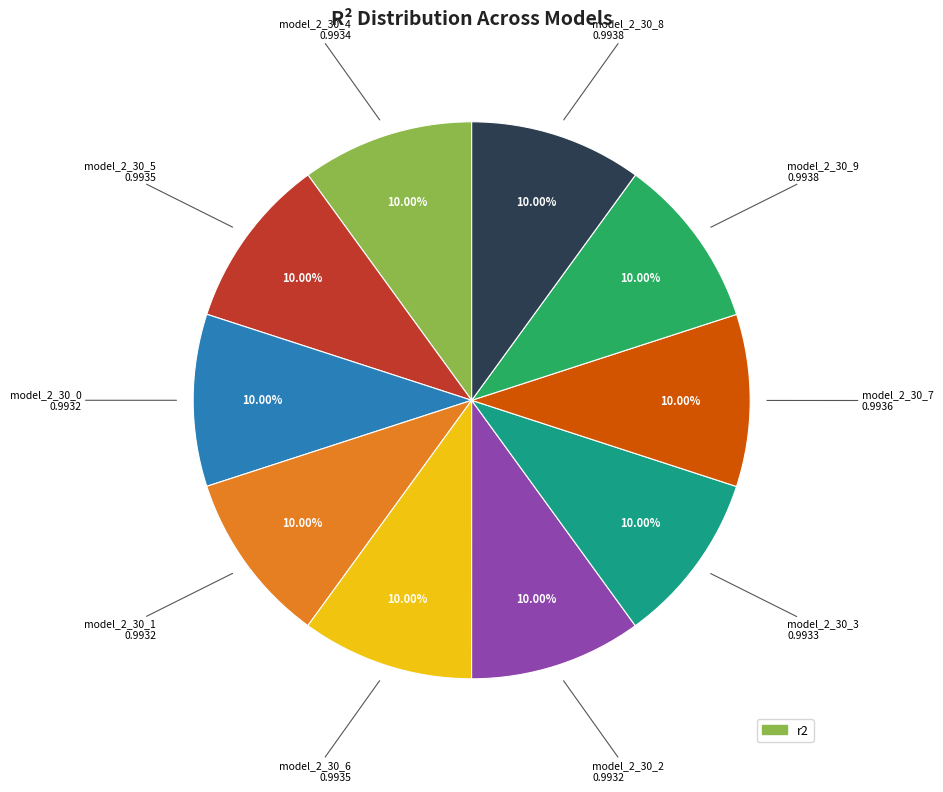

Does any single category account for the majority?

No